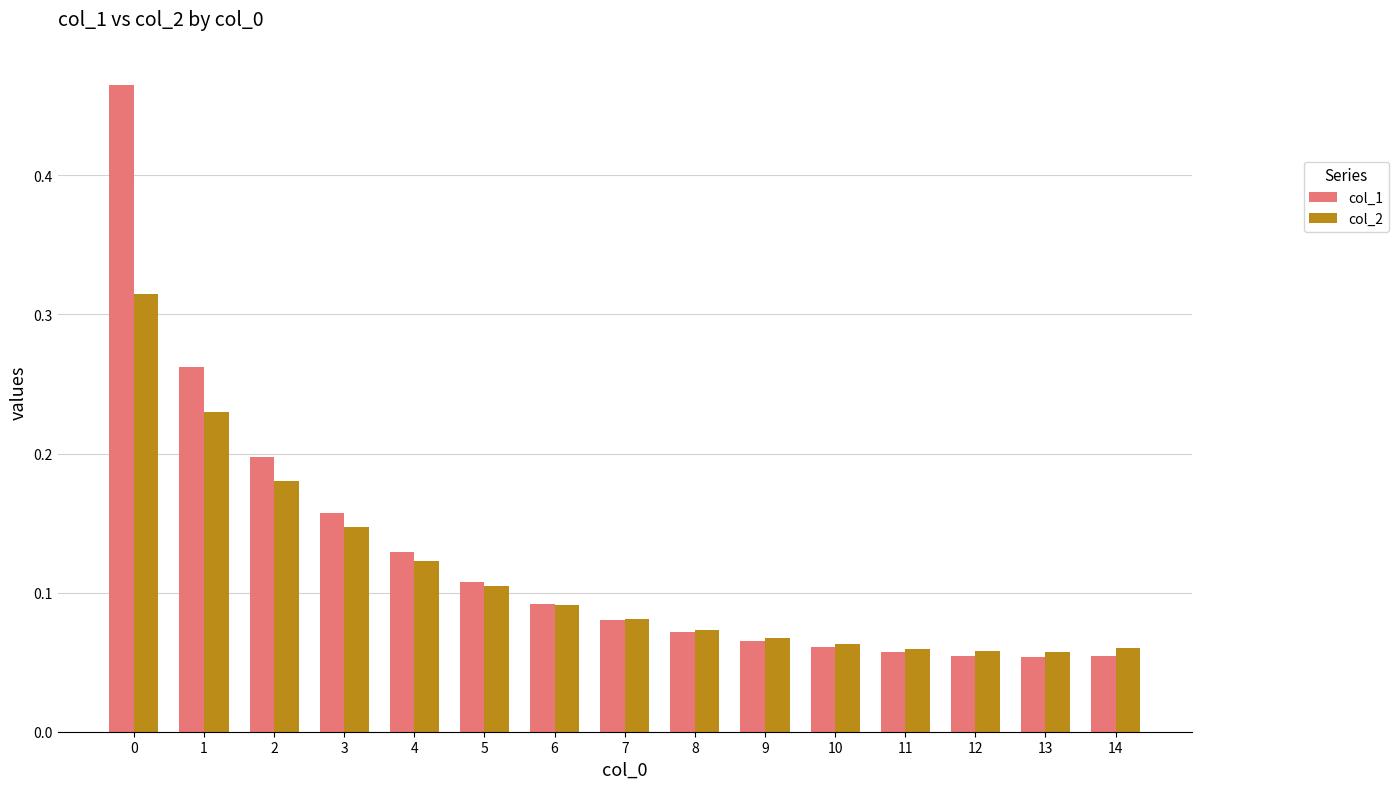

What is the difference between the maximum and second lowest values in the col_1 series?

0.4